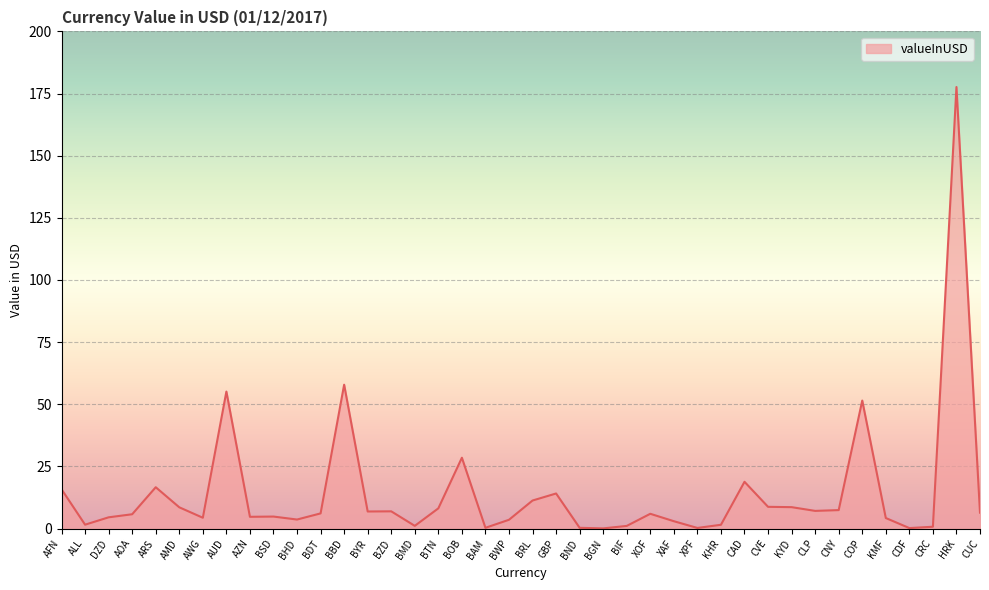

What is the difference between the maximum and minimum values?

177.6